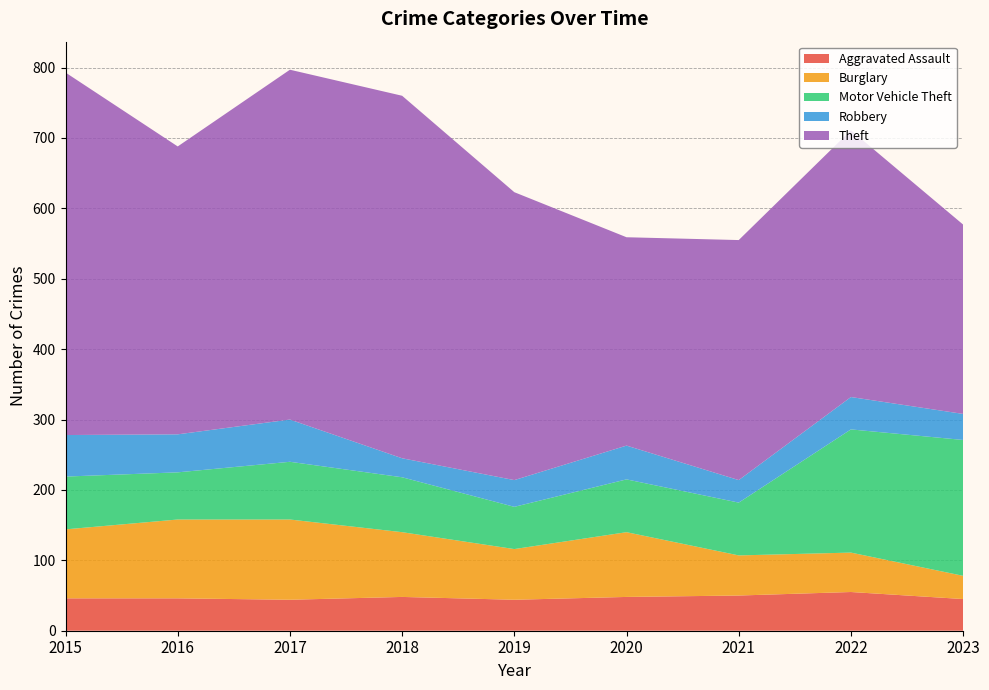

Reading right to left, transcribe all the data shown in this chart.

Aggravated Assault: 45	55	50	48	44	48	44	46	46
Burglary: 33	56	57	92	72	92	114	112	98
Motor Vehicle Theft: 193	175	75	75	60	78	82	67	75
Robbery: 37	46	32	48	38	27	60	54	59
Theft: 269	379	341	296	409	515	497	409	515